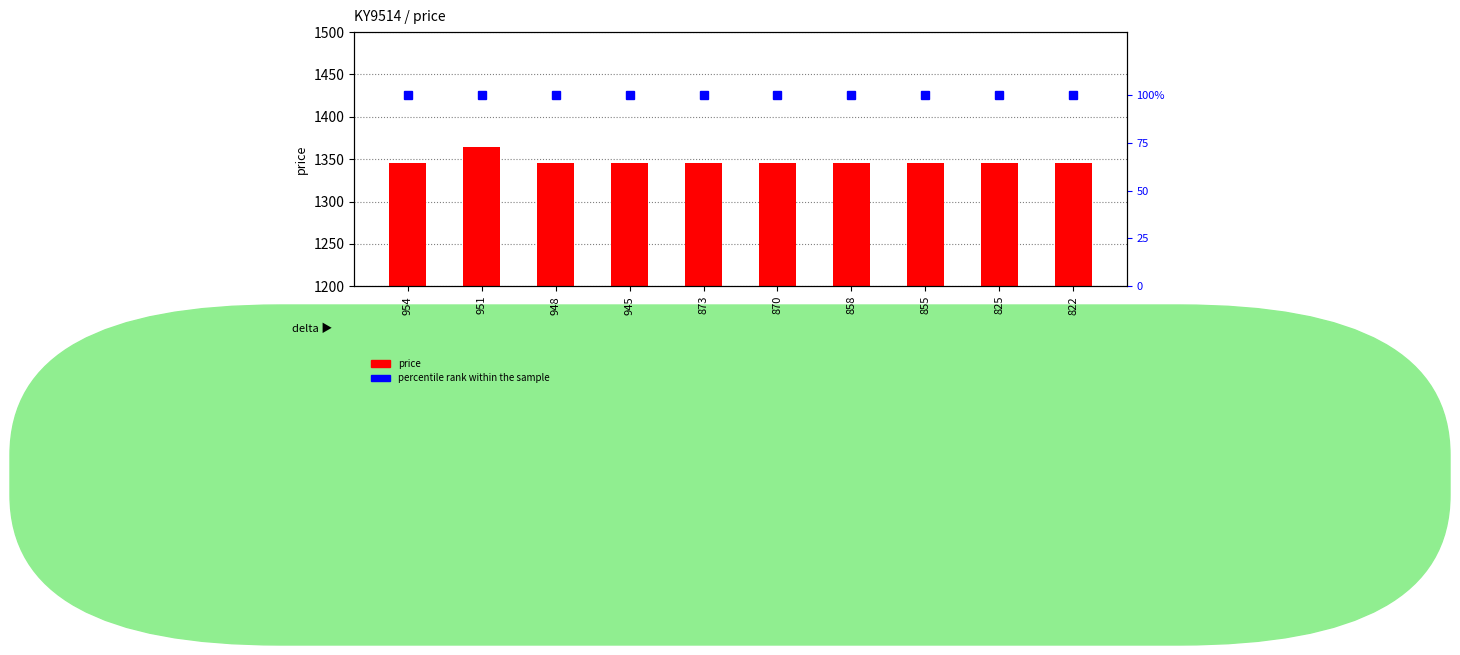

At 870, list the series in order from smallest to largest.

percentile rank within the sample, price